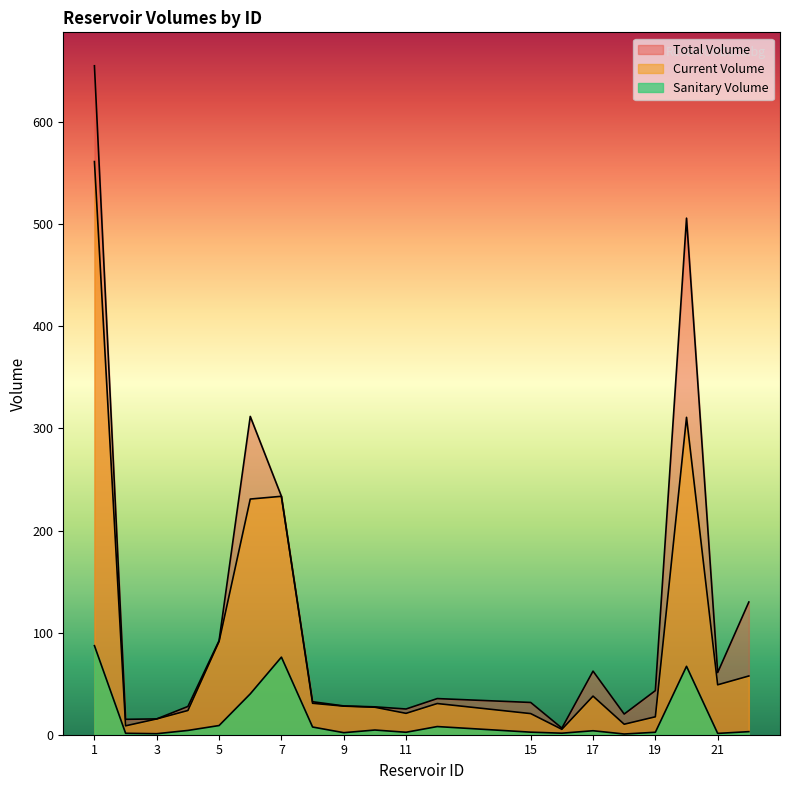

What is the spread (max minus min) of values at 2?

13.7